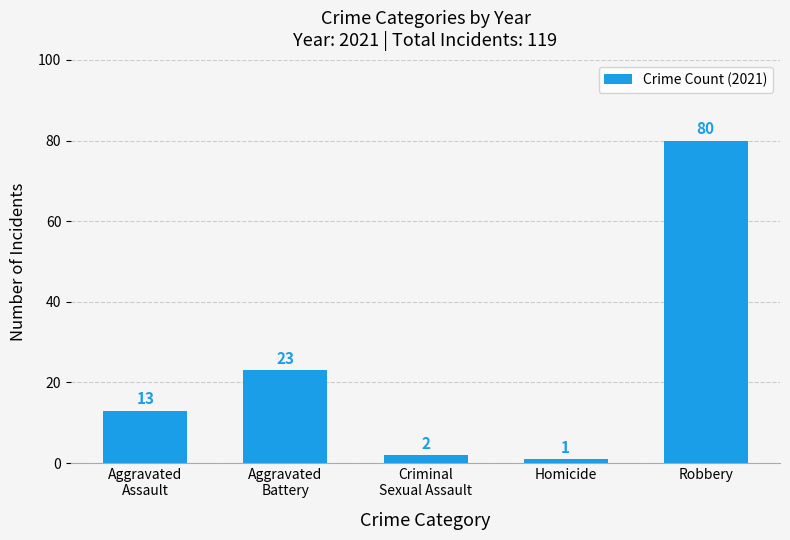

Does the chart contain stacked bars?

No